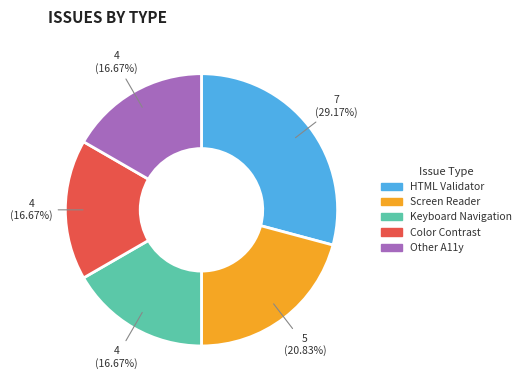

True or false: Color Contrast accounts for 17% of the total.

True